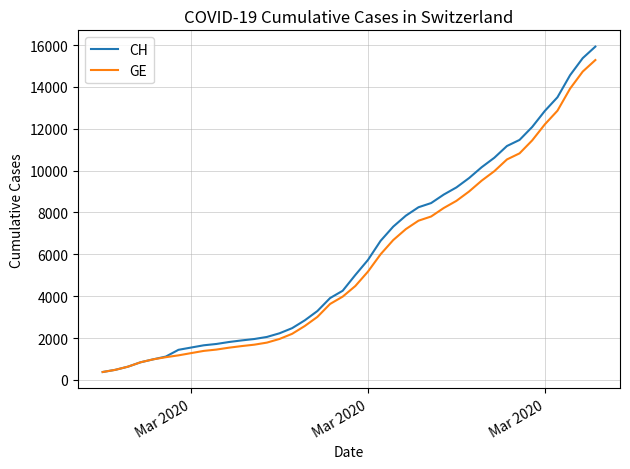

What is the greatest value displayed?

15926